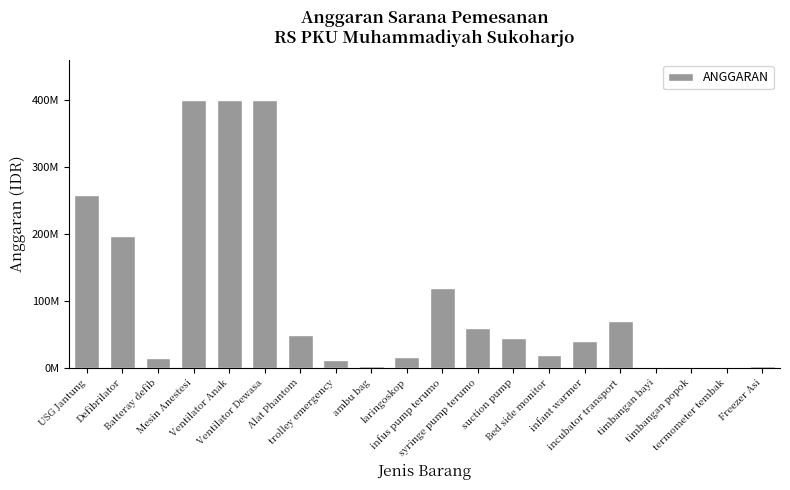

Reading right to left, list all the values displayed in this chart.

Freezer Asi=3000000	termometer tembak=2000000	timbangan popok=350000	timbangan bayi=1000000	incubator transport=70000000	infant warmer=40000000	Bed side monitor=20000000	suction pump=45000000	syringe pump terumo=60000000	infus pump terumo=120000000	laringoskop=16000000	ambu bag=3000000	trolley emergency=12000000	Alat Phantom=50000000	Ventilator Dewasa=400000000	Ventilator Anak=400000000	Mesin Anestesi=400000000	Batteray defib=14635465	Defibrilator=198000000	USG Jantung=258300000